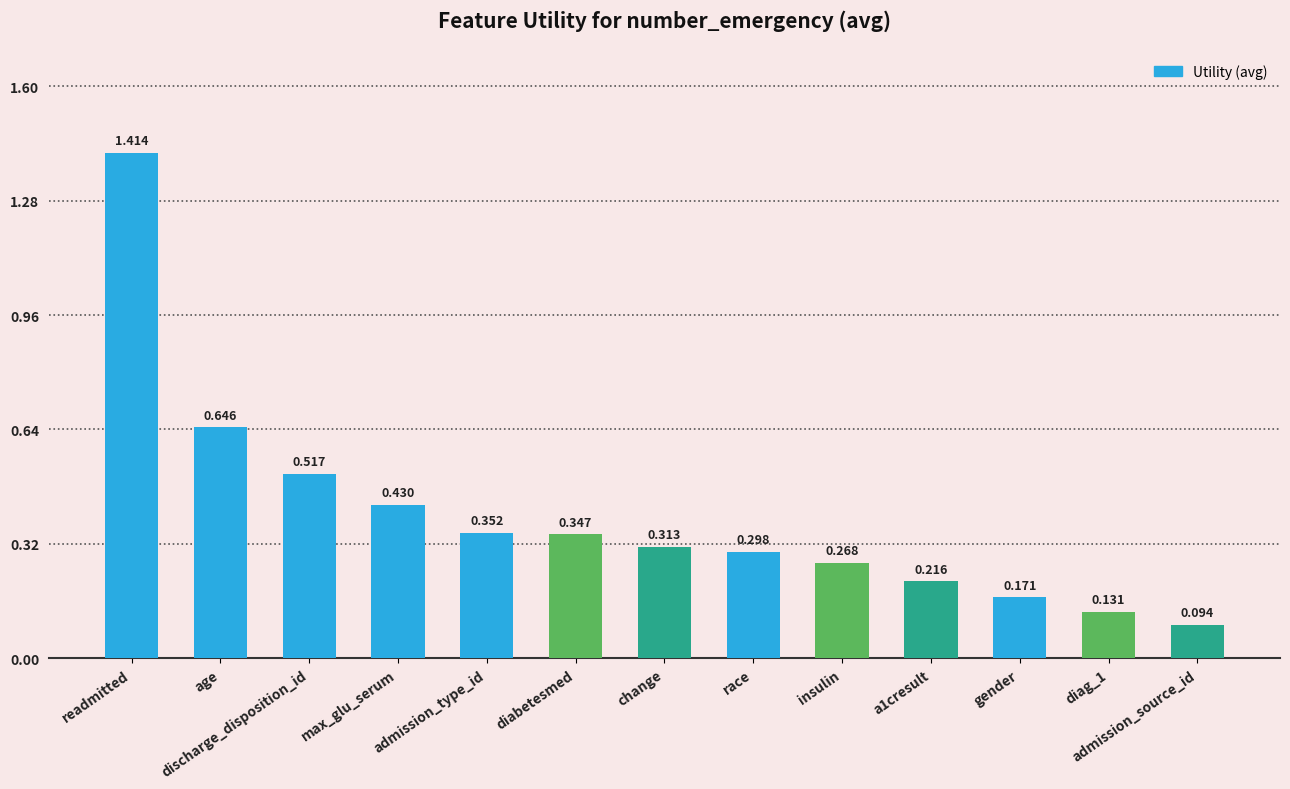

What is the label of the 10th bar from the right?

max_glu_serum